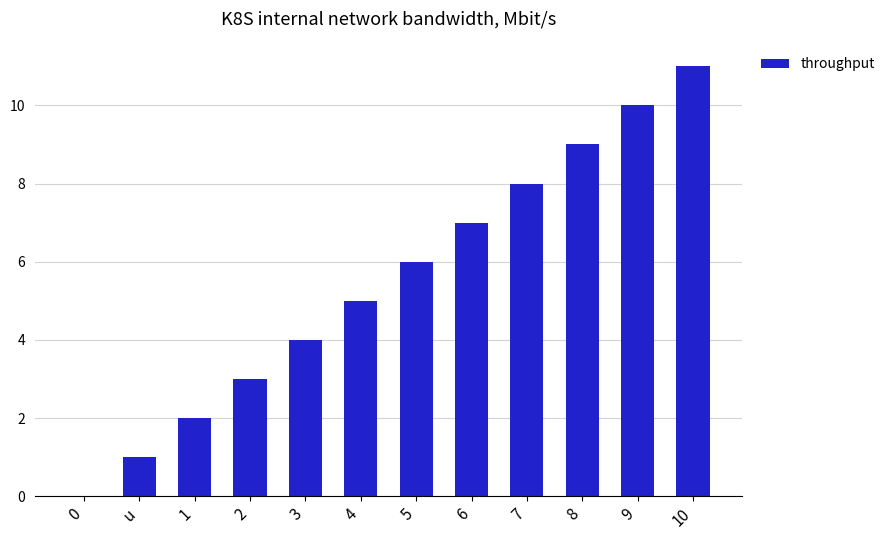

What is the greatest value displayed?

11